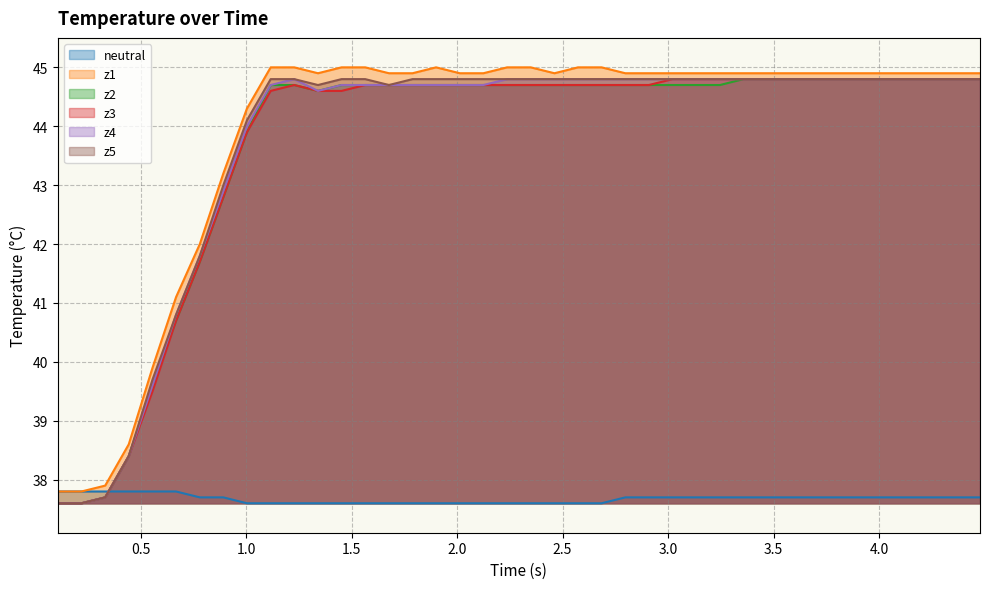

At how many categories does at least one series exceed 38?

37